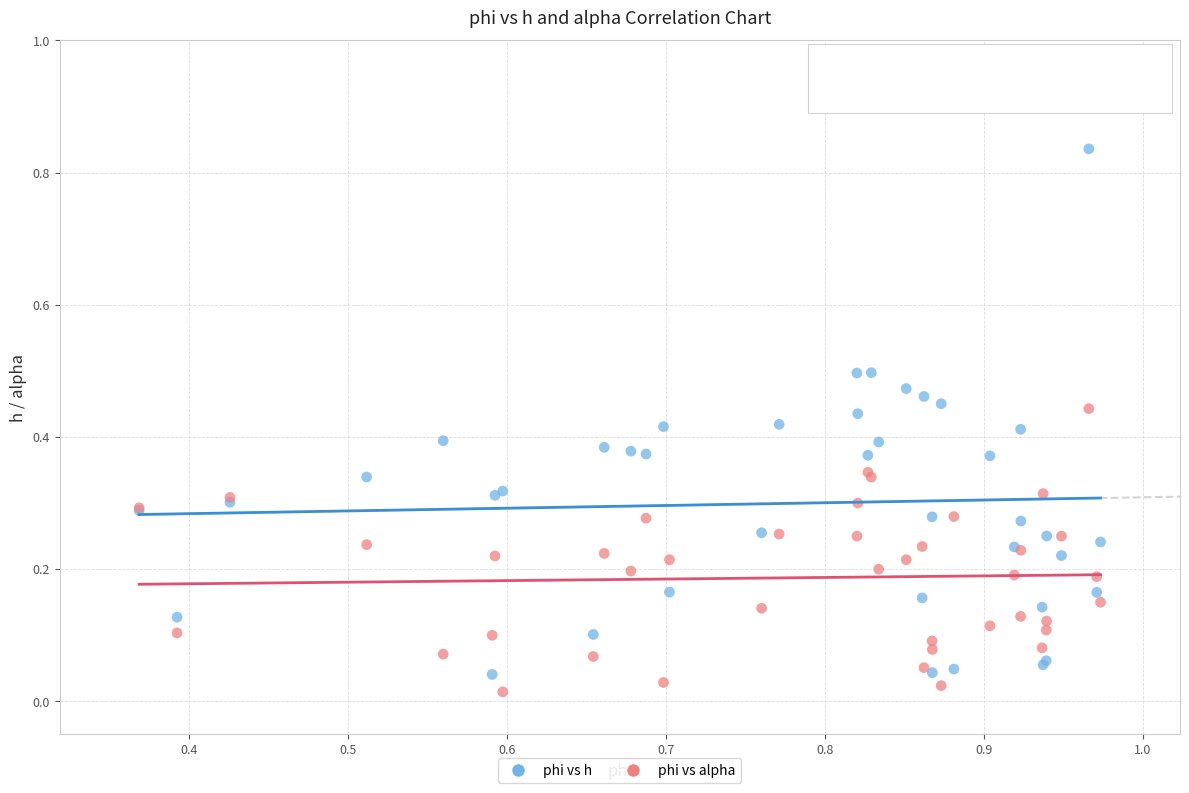

What are all the series names shown in the legend?

phi vs h, phi vs alpha